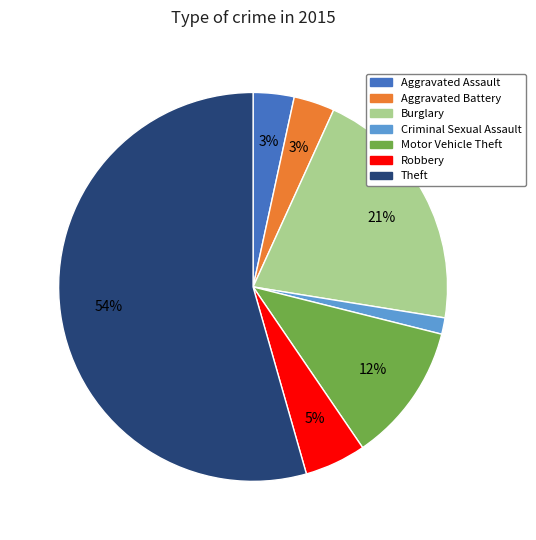

Does any single category account for the majority?

Yes